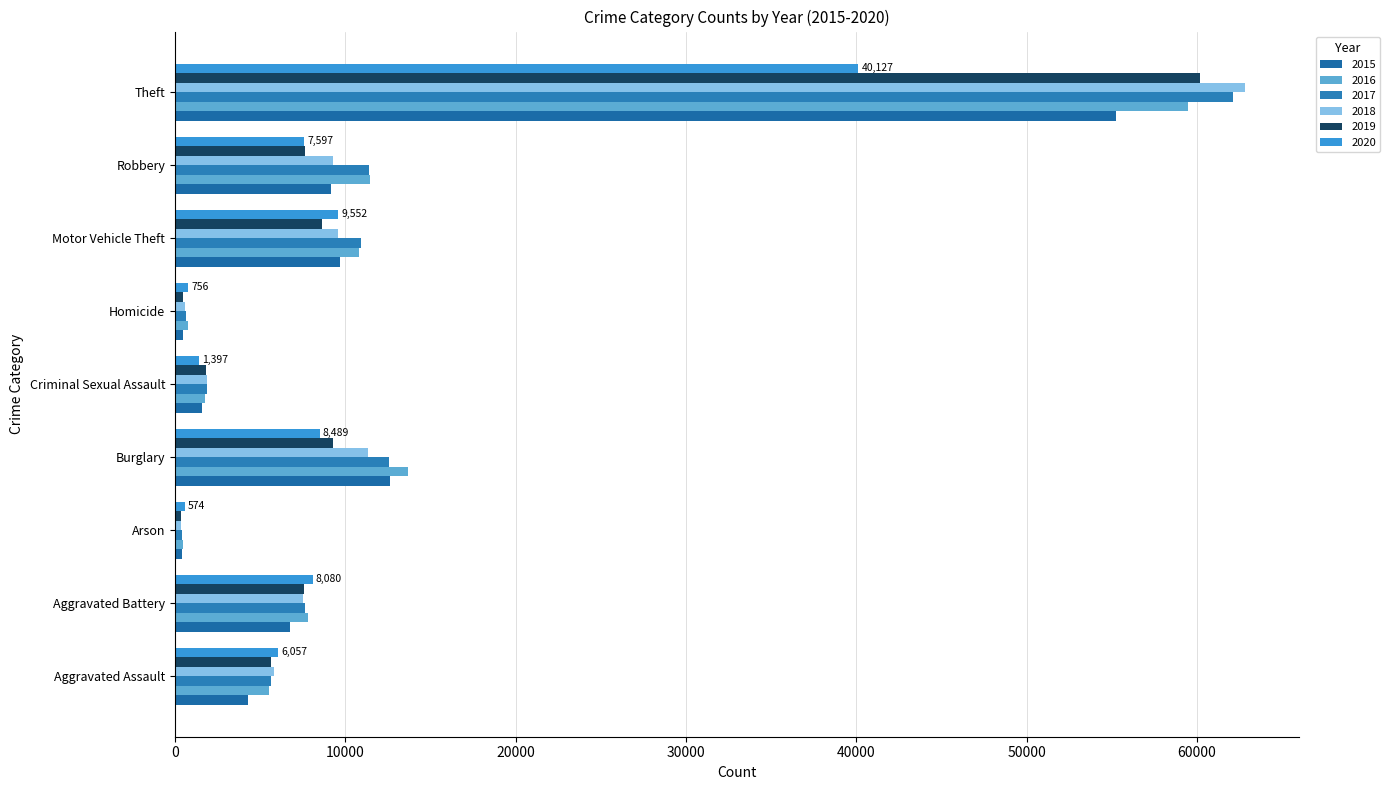

How many values in the 2016 series are below 7837?

4